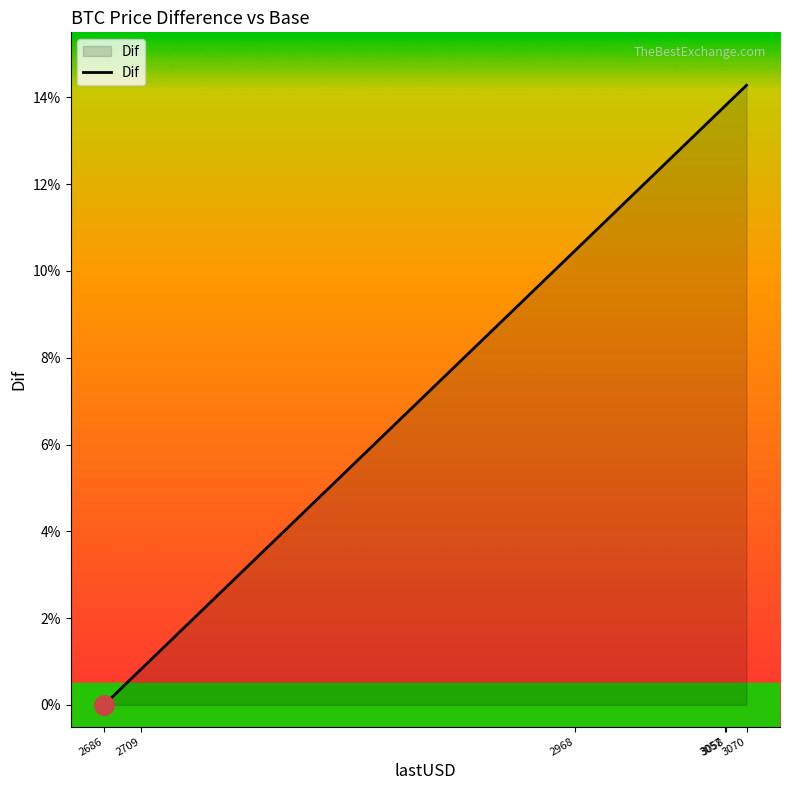

At which category does the chart reach its peak across all series?

3070